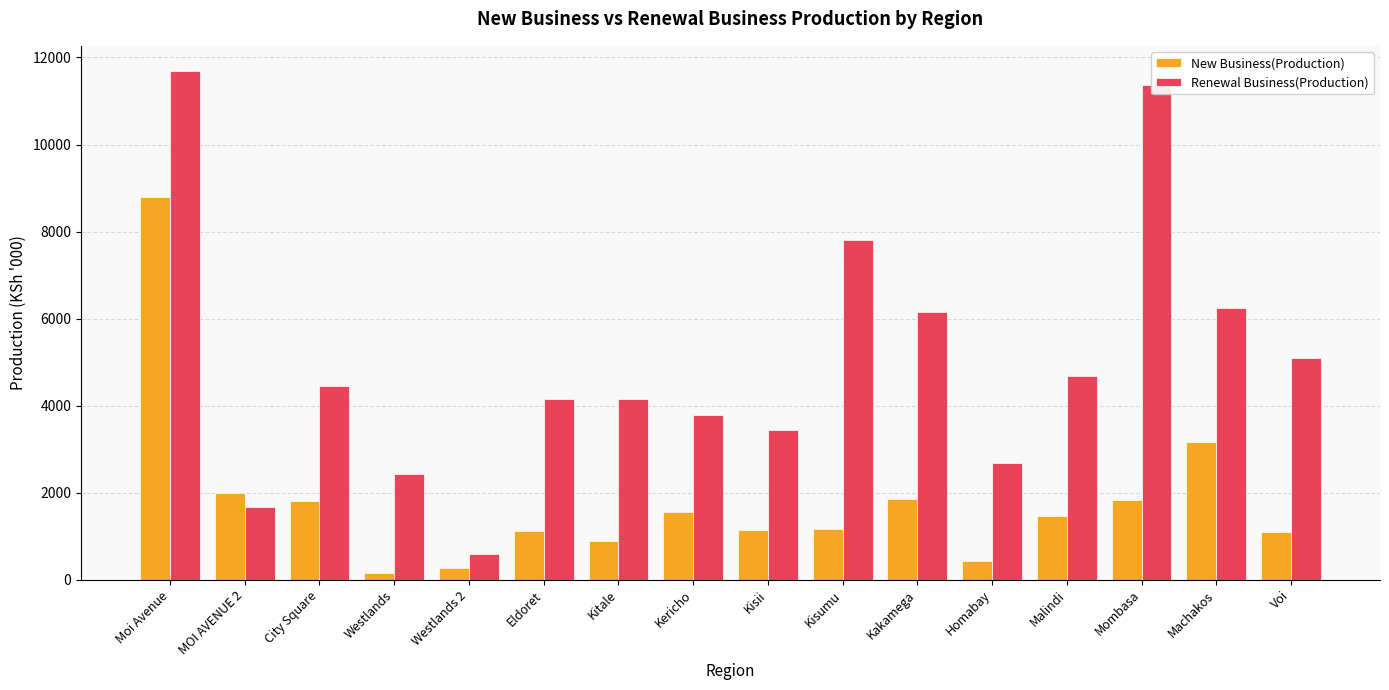

How many data points in Renewal Business(Production) are less than 4448?

8